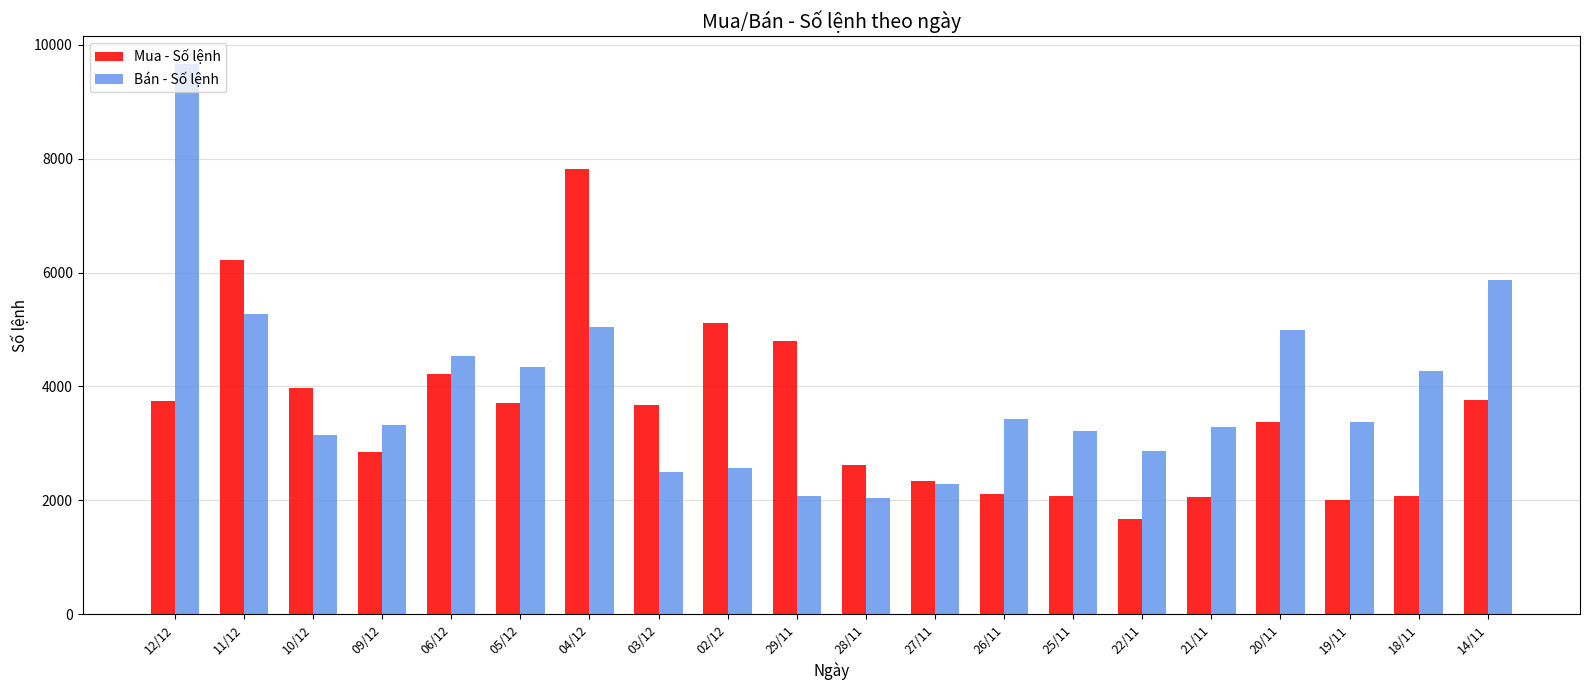

Rank the series at 28/11 from lowest to highest value.

Bán - Số lệnh, Mua - Số lệnh